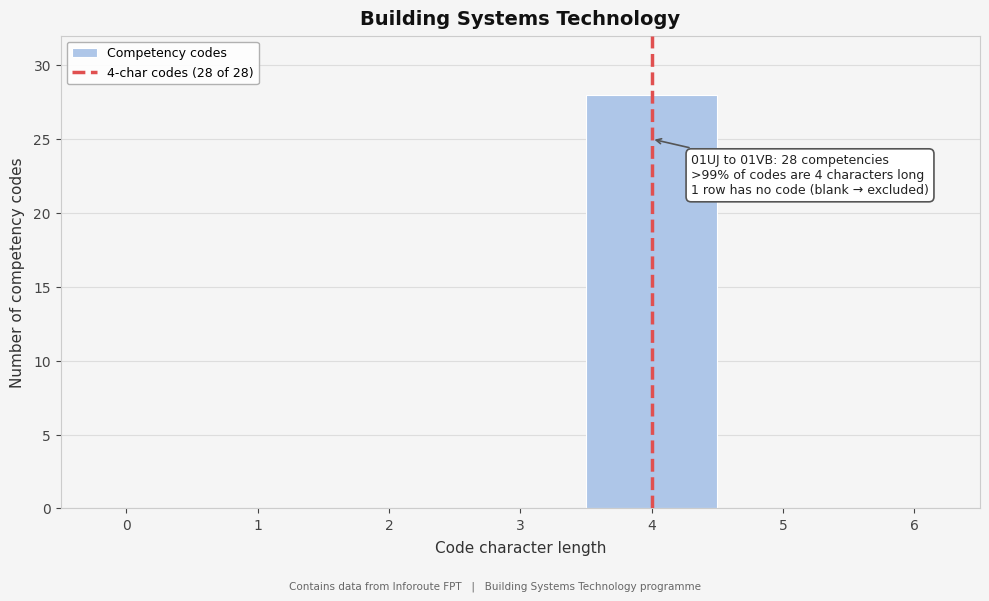

Over which range of the x-axis is the bar tallest?

3.5 to 4.5